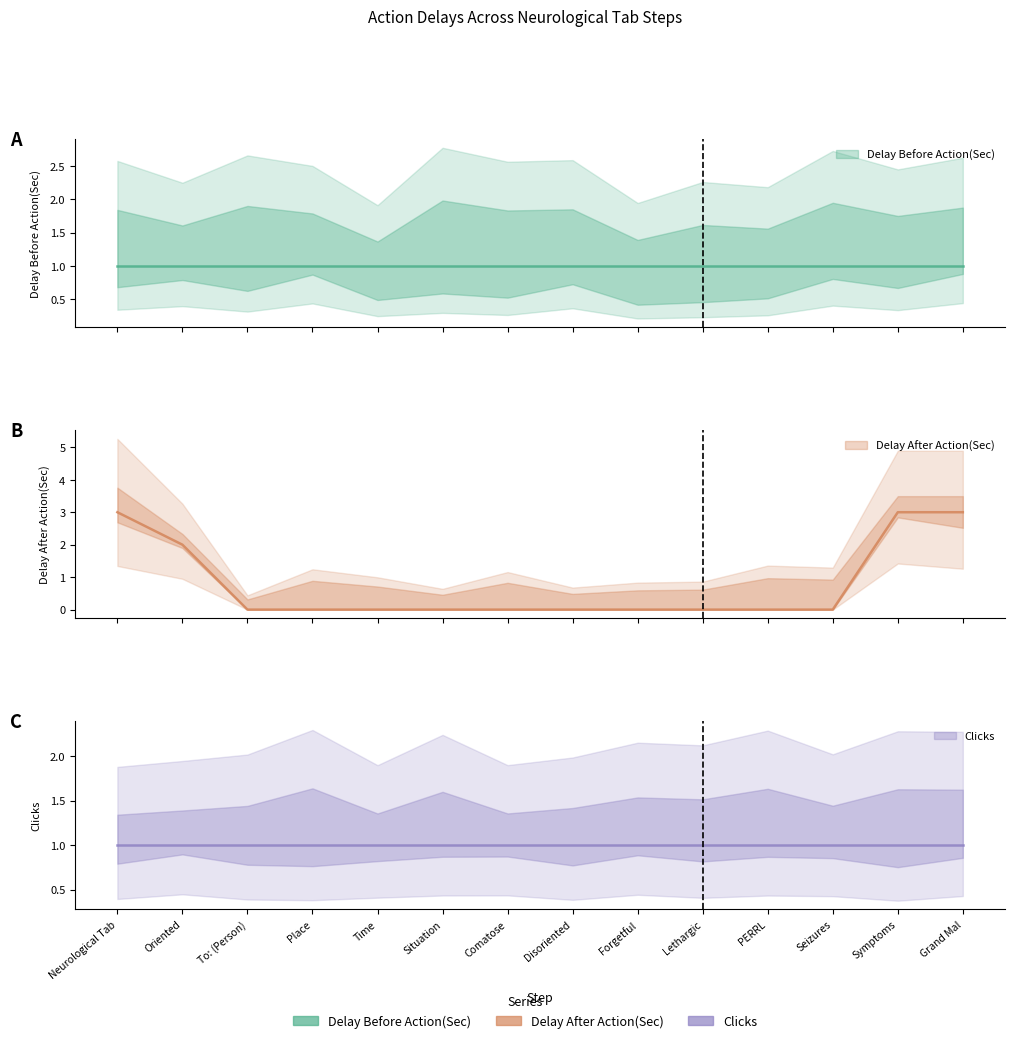

What is the approximate value of Clicks at Neurological Tab?

1